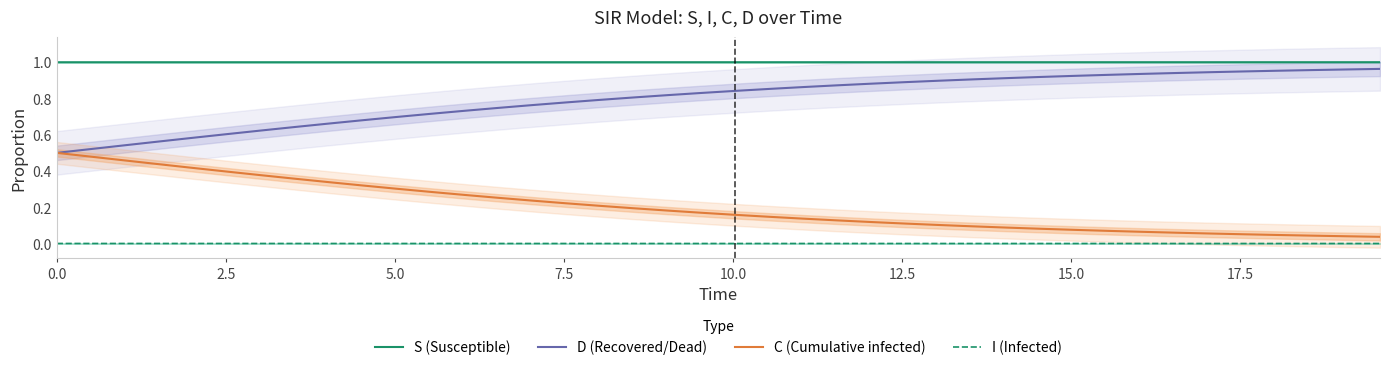

True or false: S (Susceptible) and I (Infected) cross at least once.

False